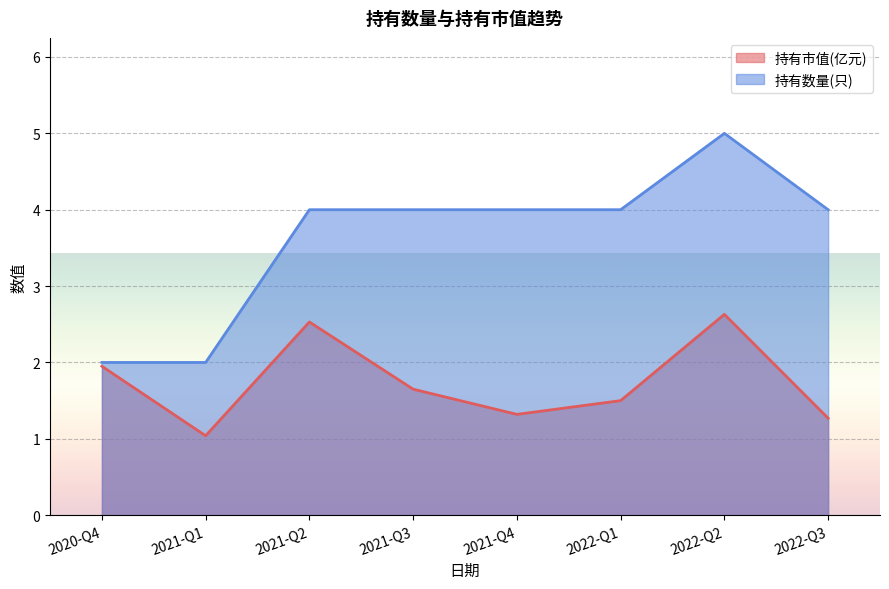

Which label corresponds to the smallest value in the chart?

2021-Q1